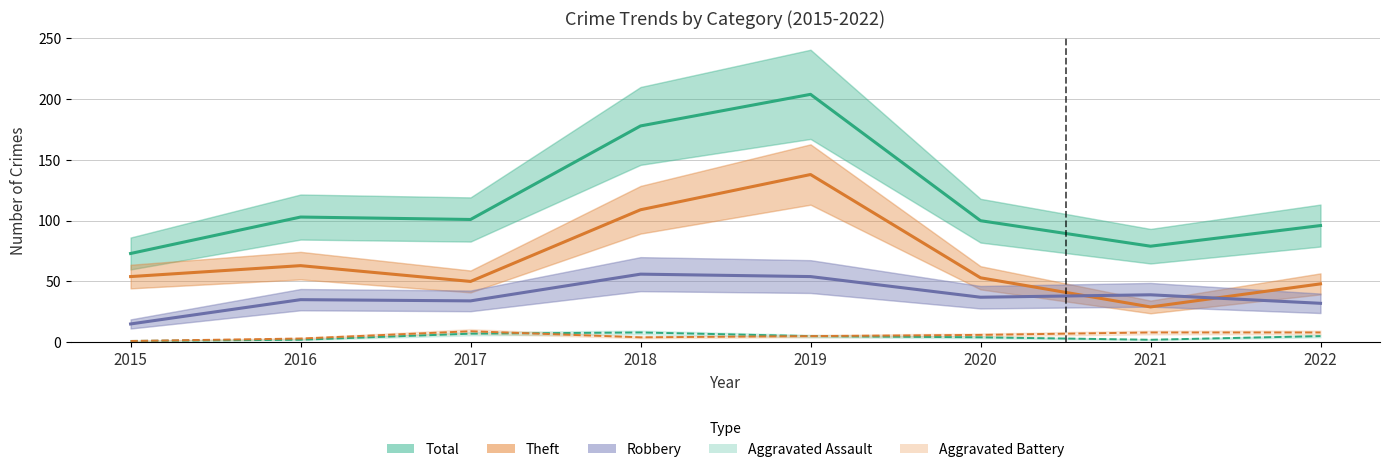

Rank the series at 2015 from lowest to highest value.

Aggravated Assault, Aggravated Battery, Robbery, Theft, Total